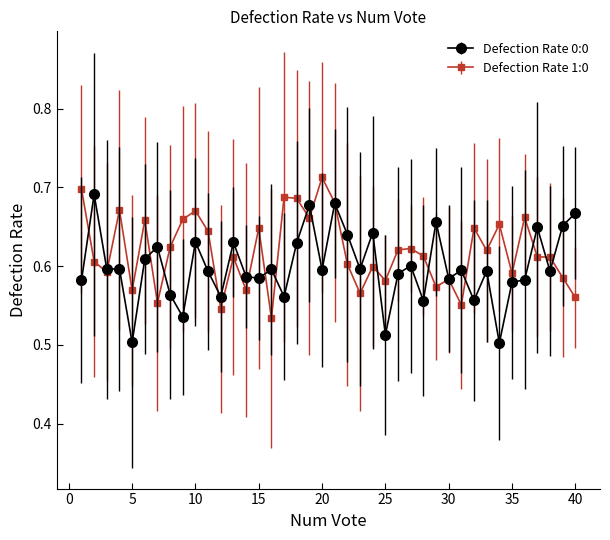

Count the Defection Rate 0:0 values in the range 0 to 1.

40